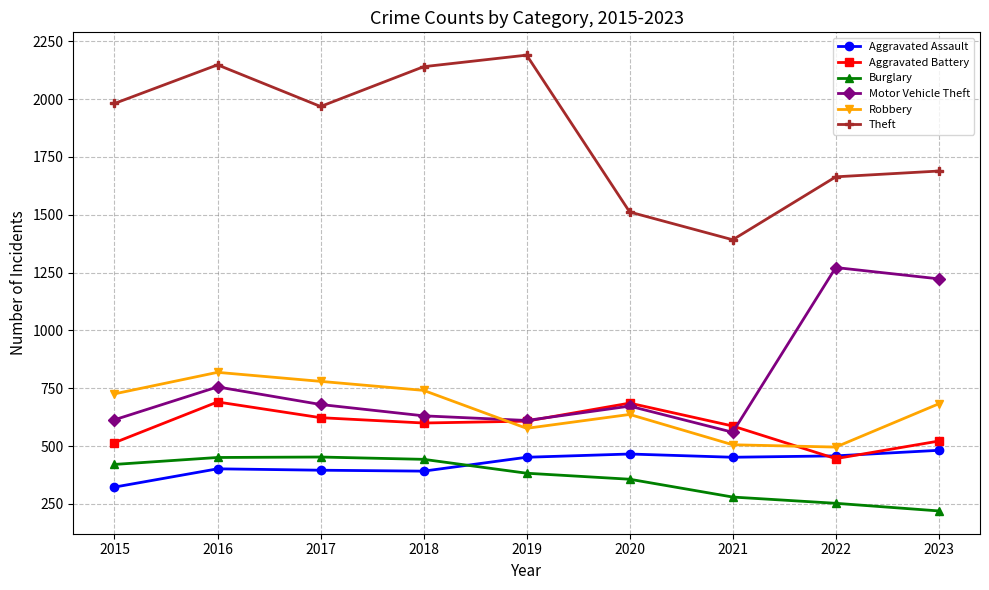

Which series has the widest spread of values?

Theft